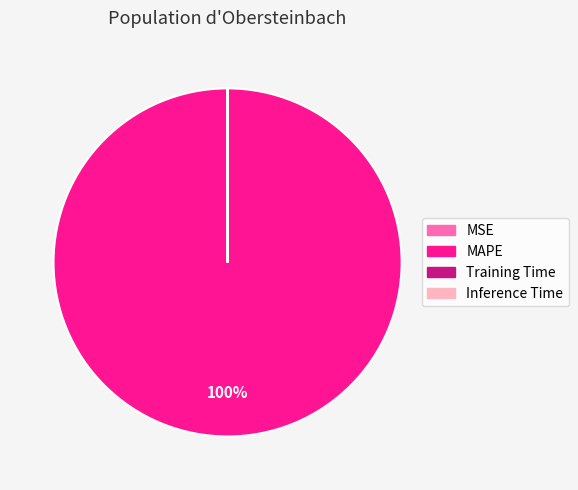

To the nearest percent, what is the average slice percentage?

25%